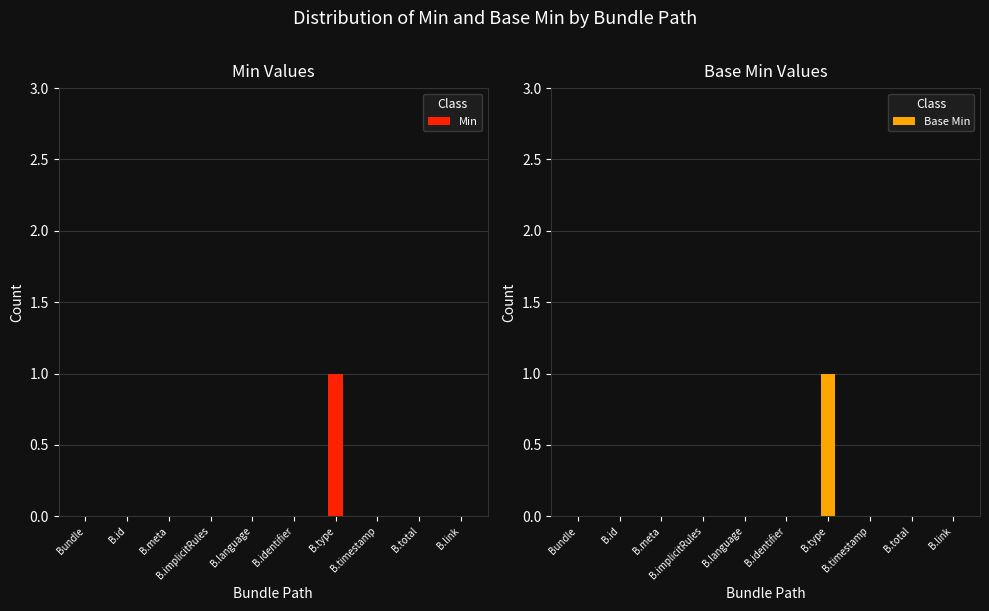

What is the highest value of the Min series?

1